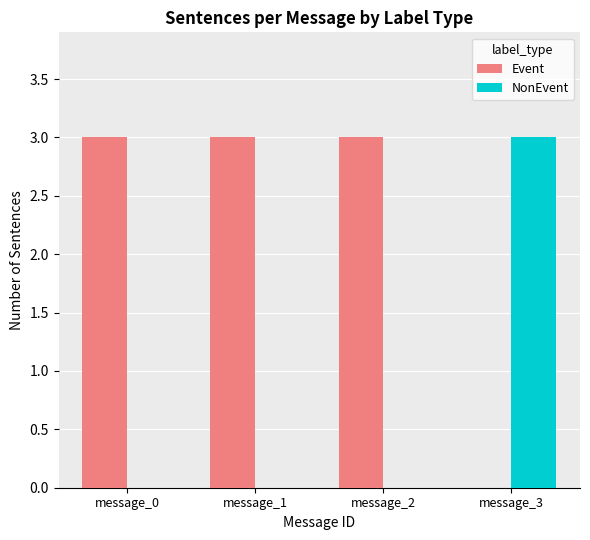

What is the maximum value shown in the chart?

3